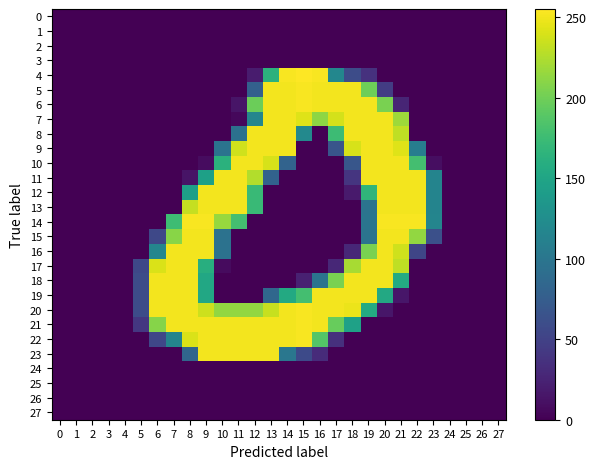

Reading left to right, what are all the values shown in this chart?

0: 0=0	1=0	2=0	3=0	4=0	5=0	6=0	7=0	8=0	9=0	10=0	11=0	12=0	13=0	14=0	15=0	16=0	17=0	18=0	19=0	20=0	21=0	22=0	23=0	24=0	25=0	26=0	27=0
1: 0=0	1=0	2=0	3=0	4=0	5=0	6=0	7=0	8=0	9=0	10=0	11=0	12=0	13=0	14=0	15=0	16=0	17=0	18=0	19=0	20=0	21=0	22=0	23=0	24=0	25=0	26=0	27=0
2: 0=0	1=0	2=0	3=0	4=0	5=0	6=0	7=0	8=0	9=0	10=0	11=0	12=0	13=0	14=0	15=0	16=0	17=0	18=0	19=0	20=0	21=0	22=0	23=0	24=0	25=0	26=0	27=0
3: 0=0	1=0	2=0	3=0	4=0	5=0	6=0	7=0	8=0	9=0	10=0	11=0	12=0	13=0	14=0	15=0	16=0	17=0	18=0	19=0	20=0	21=0	22=0	23=0	24=0	25=0	26=0	27=0
4: 0=0	1=0	2=0	3=0	4=0	5=0	6=0	7=0	8=0	9=0	10=0	11=0	12=19	13=164	14=253	15=255	16=253	17=118	18=59	19=36	20=0	21=0	22=0	23=0	24=0	25=0	26=0	27=0
5: 0=0	1=0	2=0	3=0	4=0	5=0	6=0	7=0	8=0	9=0	10=0	11=0	12=78	13=251	14=251	15=253	16=251	17=251	18=251	19=199	20=45	21=0	22=0	23=0	24=0	25=0	26=0	27=0
6: 0=0	1=0	2=0	3=0	4=0	5=0	6=0	7=0	8=0	9=0	10=0	11=14	12=198	13=251	14=251	15=253	16=251	17=251	18=251	19=251	20=204	21=26	22=0	23=0	24=0	25=0	26=0	27=0
7: 0=0	1=0	2=0	3=0	4=0	5=0	6=0	7=0	8=0	9=0	10=0	11=5	12=117	13=251	14=251	15=243	16=212	17=239	18=251	19=251	20=251	21=218	22=0	23=0	24=0	25=0	26=0	27=0
8: 0=0	1=0	2=0	3=0	4=0	5=0	6=0	7=0	8=0	9=0	10=0	11=95	12=251	13=251	14=251	15=120	16=0	17=175	18=251	19=251	20=251	21=231	22=0	23=0	24=0	25=0	26=0	27=0
9: 0=0	1=0	2=0	3=0	4=0	5=0	6=0	7=0	8=0	9=0	10=97	11=237	12=251	13=251	14=251	15=0	16=0	17=67	18=240	19=251	20=251	21=243	22=108	23=0	24=0	25=0	26=0	27=0
10: 0=0	1=0	2=0	3=0	4=0	5=0	6=0	7=0	8=0	9=8	10=163	11=251	12=251	13=240	14=81	15=0	16=0	17=0	18=68	19=251	20=251	21=251	22=179	23=9	24=0	25=0	26=0	27=0
11: 0=0	1=0	2=0	3=0	4=0	5=0	6=0	7=0	8=13	9=145	10=251	11=251	12=226	13=80	14=0	15=0	16=0	17=0	18=39	19=251	20=251	21=251	22=251	23=115	24=0	25=0	26=0	27=0
12: 0=0	1=0	2=0	3=0	4=0	5=0	6=0	7=0	8=144	9=251	10=251	11=251	12=173	13=0	14=0	15=0	16=0	17=0	18=18	19=167	20=251	21=251	22=251	23=115	24=0	25=0	26=0	27=0
13: 0=0	1=0	2=0	3=0	4=0	5=0	6=0	7=0	8=233	9=251	10=251	11=251	12=173	13=0	14=0	15=0	16=0	17=0	18=0	19=98	20=251	21=251	22=251	23=115	24=0	25=0	26=0	27=0
14: 0=0	1=0	2=0	3=0	4=0	5=0	6=0	7=176	8=253	9=253	10=216	11=179	12=0	13=0	14=0	15=0	16=0	17=0	18=0	19=99	20=253	21=253	22=253	23=116	24=0	25=0	26=0	27=0
15: 0=0	1=0	2=0	3=0	4=0	5=0	6=55	7=210	8=251	9=251	10=96	11=0	12=0	13=0	14=0	15=0	16=0	17=0	18=0	19=98	20=251	21=251	22=214	23=62	24=0	25=0	26=0	27=0
16: 0=0	1=0	2=0	3=0	4=0	5=0	6=117	7=251	8=251	9=251	10=96	11=0	12=0	13=0	14=0	15=0	16=0	17=0	18=28	19=204	20=251	21=237	22=53	23=0	24=0	25=0	26=0	27=0
17: 0=0	1=0	2=0	3=0	4=0	5=55	6=241	7=251	8=251	9=160	10=7	11=0	12=0	13=0	14=0	15=0	16=0	17=28	18=222	19=251	20=251	21=231	22=0	23=0	24=0	25=0	26=0	27=0
18: 0=0	1=0	2=0	3=0	4=0	5=59	6=251	7=251	8=251	9=153	10=0	11=0	12=0	13=0	14=0	15=23	16=98	17=204	18=251	19=251	20=251	21=156	22=0	23=0	24=0	25=0	26=0	27=0
19: 0=0	1=0	2=0	3=0	4=0	5=59	6=251	7=251	8=251	9=153	10=0	11=0	12=0	13=85	14=155	15=179	16=251	17=251	18=251	19=251	20=154	21=15	22=0	23=0	24=0	25=0	26=0	27=0
20: 0=0	1=0	2=0	3=0	4=0	5=59	6=251	7=251	8=251	9=236	10=214	11=214	12=214	13=234	14=251	15=253	16=251	17=251	18=248	19=156	20=15	21=0	22=0	23=0	24=0	25=0	26=0	27=0
21: 0=0	1=0	2=0	3=0	4=0	5=41	6=209	7=251	8=251	9=251	10=251	11=251	12=251	13=251	14=251	15=253	16=251	17=196	18=146	19=0	20=0	21=0	22=0	23=0	24=0	25=0	26=0	27=0
22: 0=0	1=0	2=0	3=0	4=0	5=0	6=54	7=115	8=241	9=251	10=251	11=251	12=251	13=251	14=251	15=253	16=187	17=35	18=0	19=0	20=0	21=0	22=0	23=0	24=0	25=0	26=0	27=0
23: 0=0	1=0	2=0	3=0	4=0	5=0	6=0	7=0	8=83	9=251	10=251	11=251	12=251	13=251	14=101	15=57	16=31	17=0	18=0	19=0	20=0	21=0	22=0	23=0	24=0	25=0	26=0	27=0
24: 0=0	1=0	2=0	3=0	4=0	5=0	6=0	7=0	8=0	9=0	10=0	11=0	12=0	13=0	14=0	15=0	16=0	17=0	18=0	19=0	20=0	21=0	22=0	23=0	24=0	25=0	26=0	27=0
25: 0=0	1=0	2=0	3=0	4=0	5=0	6=0	7=0	8=0	9=0	10=0	11=0	12=0	13=0	14=0	15=0	16=0	17=0	18=0	19=0	20=0	21=0	22=0	23=0	24=0	25=0	26=0	27=0
26: 0=0	1=0	2=0	3=0	4=0	5=0	6=0	7=0	8=0	9=0	10=0	11=0	12=0	13=0	14=0	15=0	16=0	17=0	18=0	19=0	20=0	21=0	22=0	23=0	24=0	25=0	26=0	27=0
27: 0=0	1=0	2=0	3=0	4=0	5=0	6=0	7=0	8=0	9=0	10=0	11=0	12=0	13=0	14=0	15=0	16=0	17=0	18=0	19=0	20=0	21=0	22=0	23=0	24=0	25=0	26=0	27=0